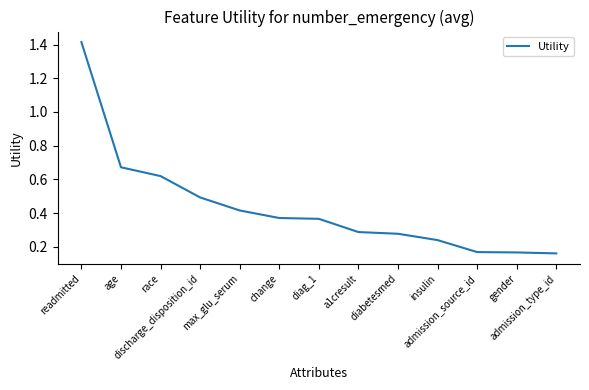

True or false: the data has more than 1 interior local peaks.

False